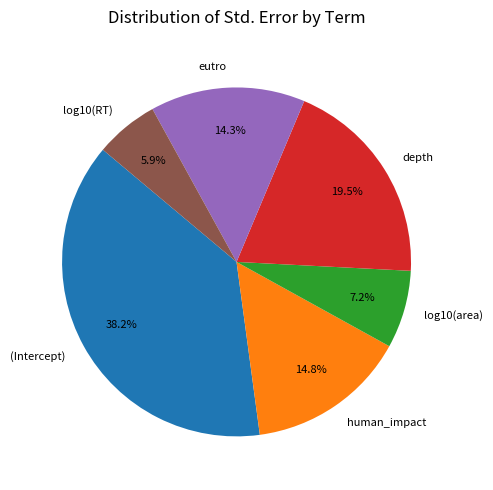

What is the smallest slice in the pie chart?

log10(RT)